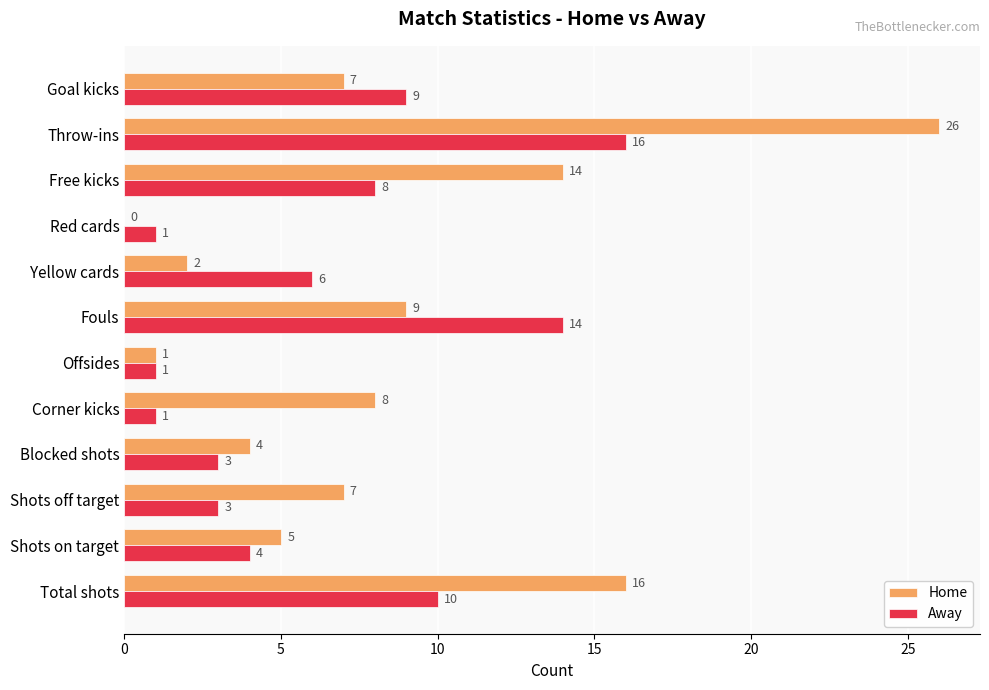

Which category has the highest value across all series?

Throw-ins